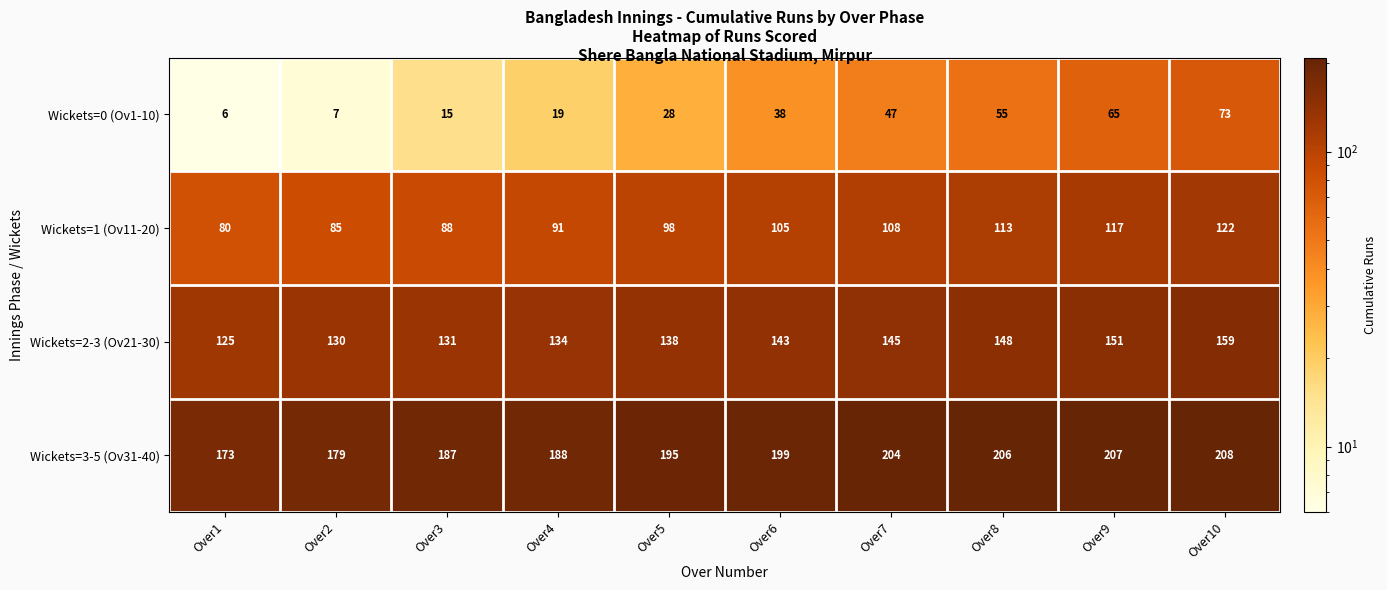

How many series are shown in this chart?

4